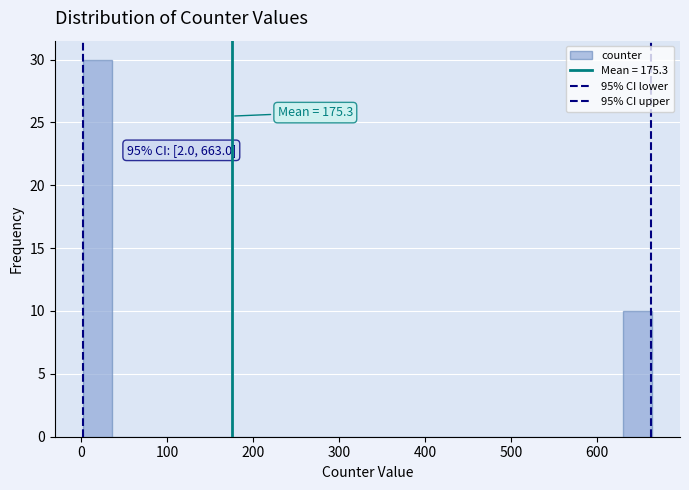

Around what value on the x-axis is the tallest bar? Give the approximate position of its centre, as read against the axis.

20